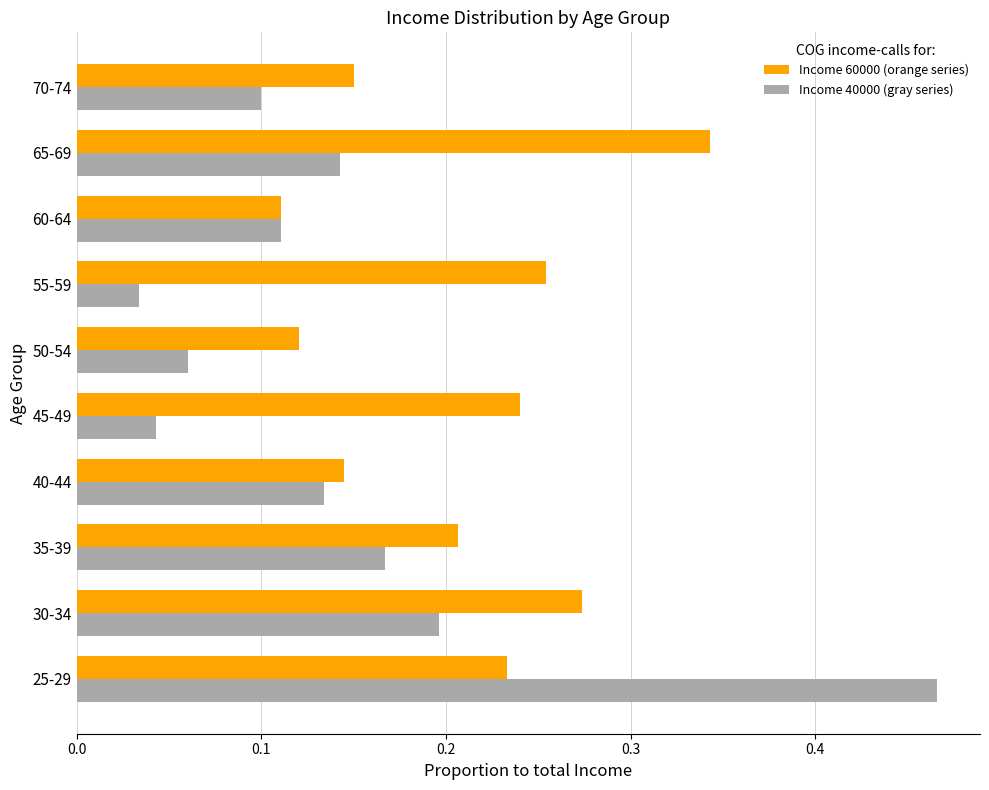

How many series are shown in this chart?

2